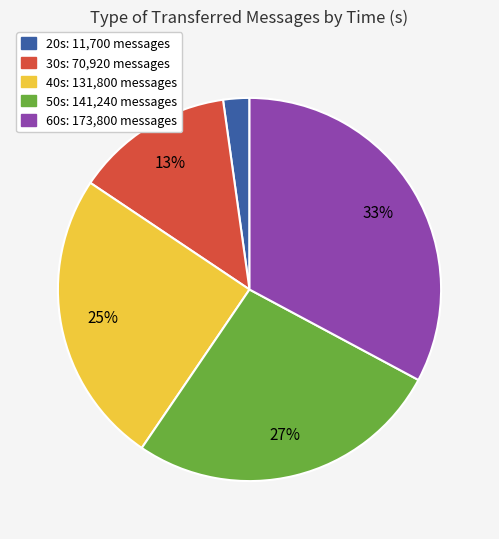

To the nearest percent, what is the difference between the largest and smallest slice percentages?

31%